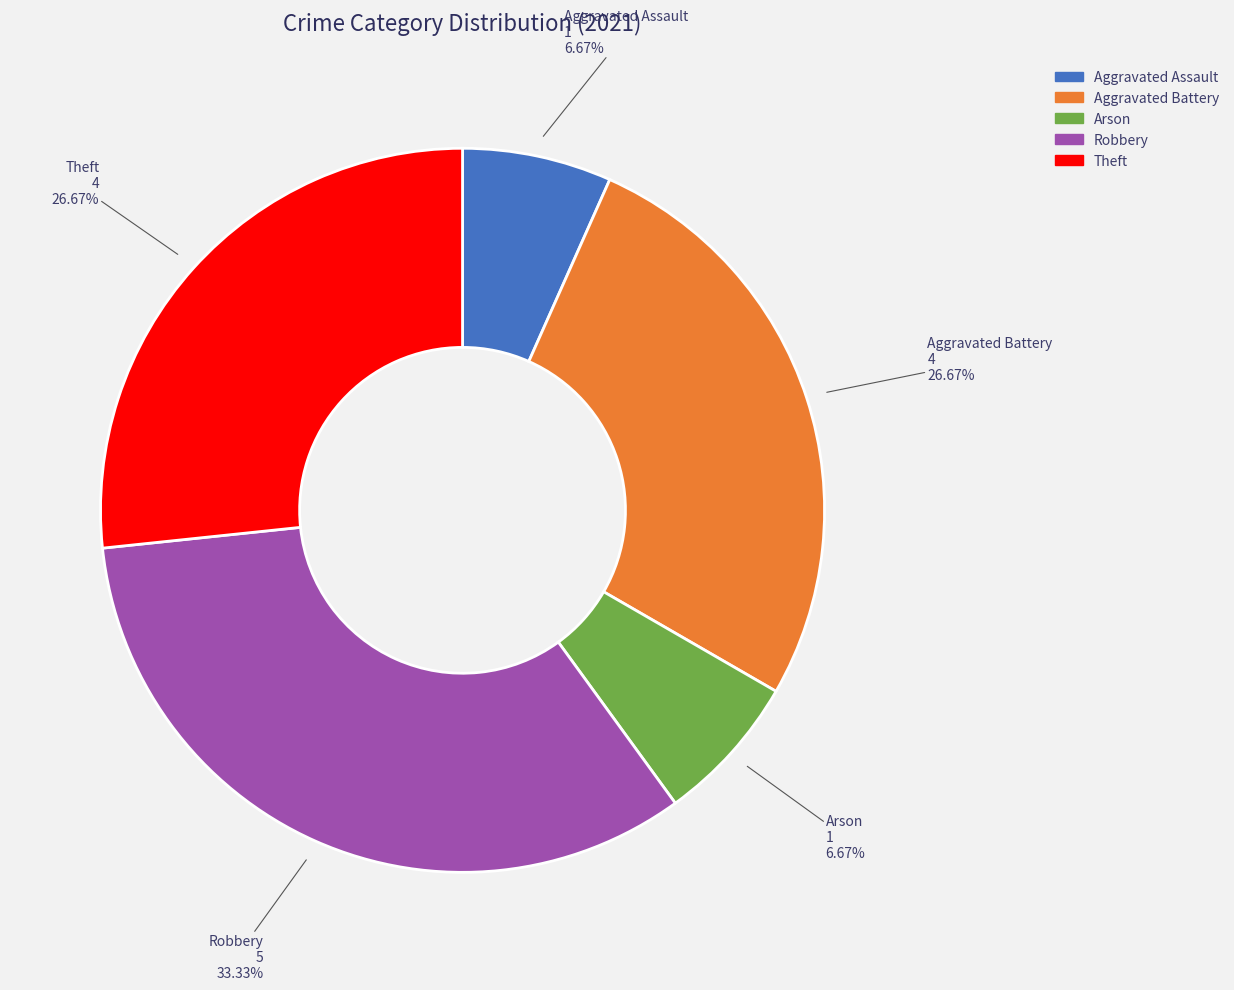

The Aggravated Battery slice represents 19% of the pie. True or false?

False